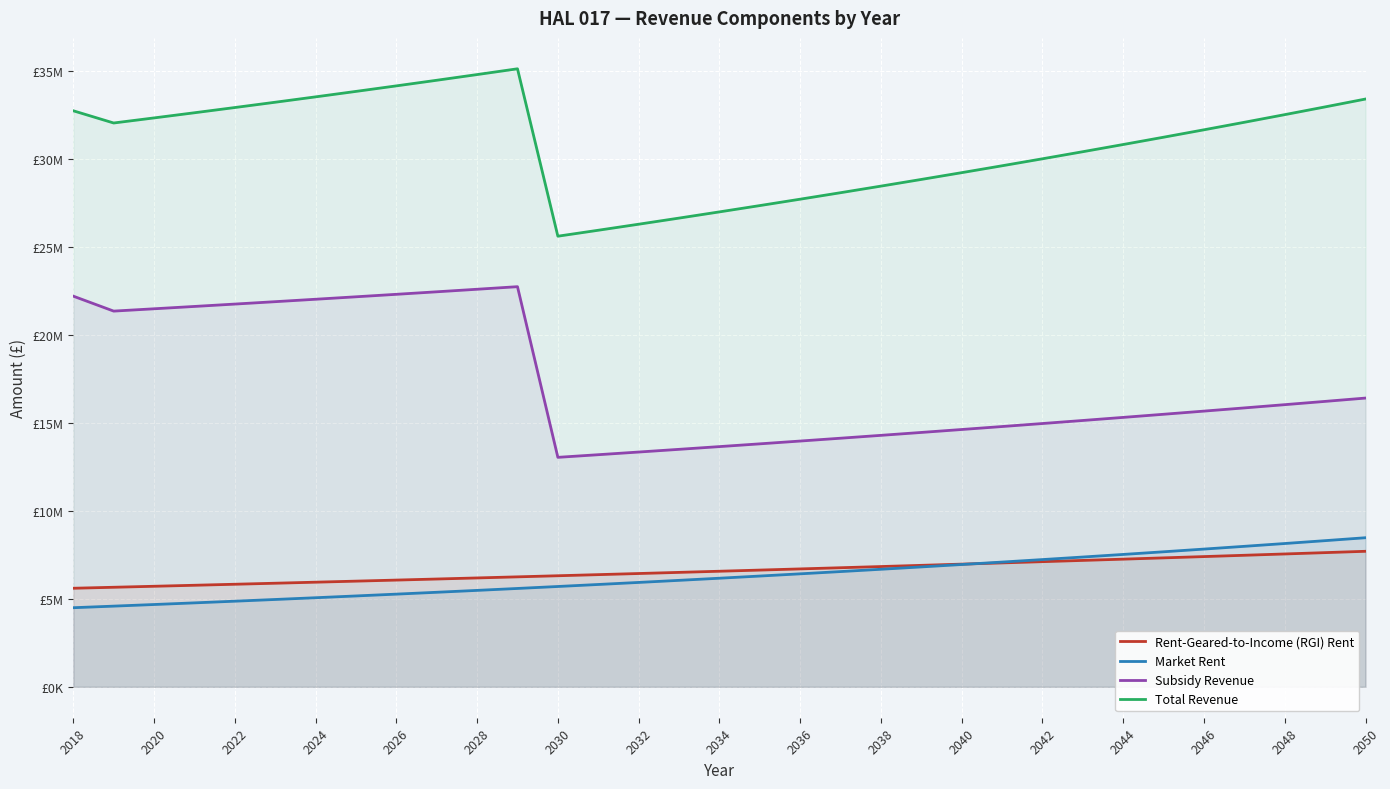

What is the minimum value for Market Rent?

4499090.0